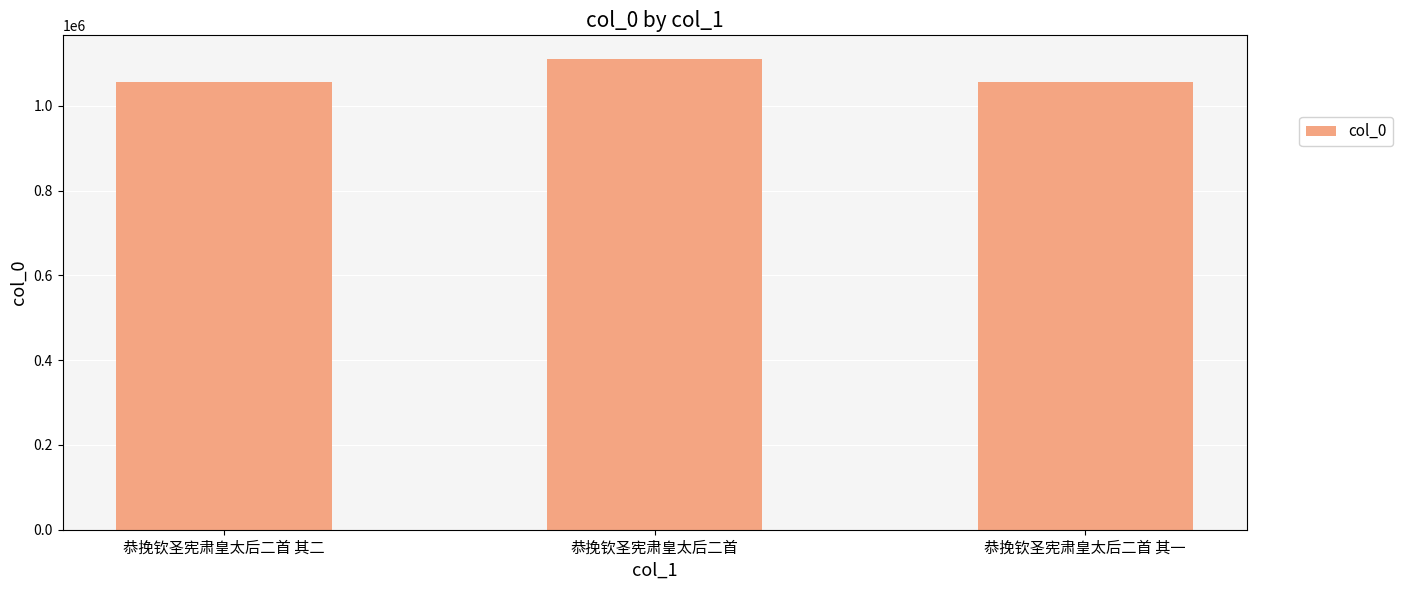

What is the ratio of the value at 恭挽钦圣宪肃皇太后二首 其二 to the value at 恭挽钦圣宪肃皇太后二首 其一?

1.0